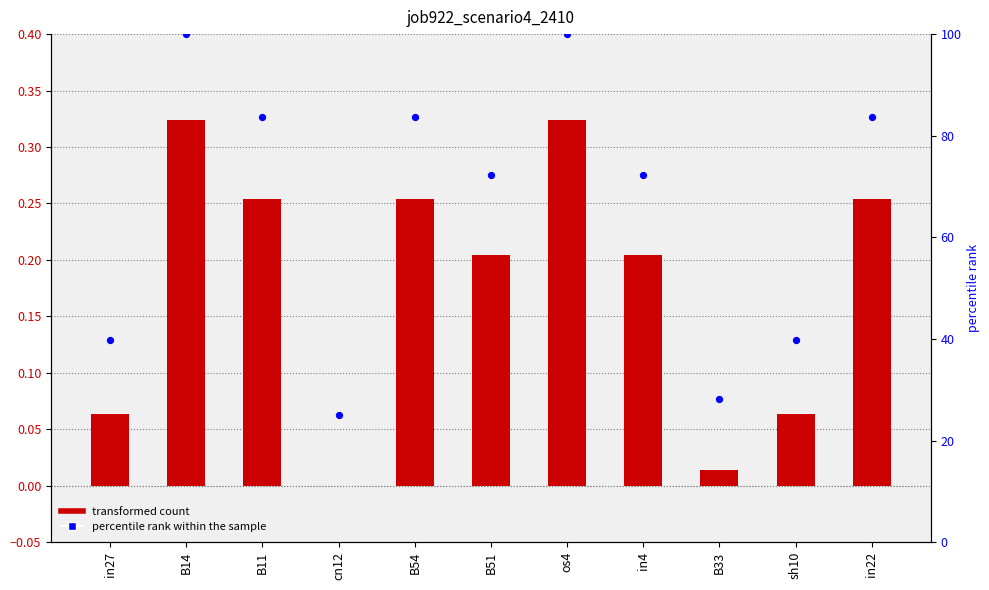

Which series has the widest spread of Y values?

percentile rank within the sample